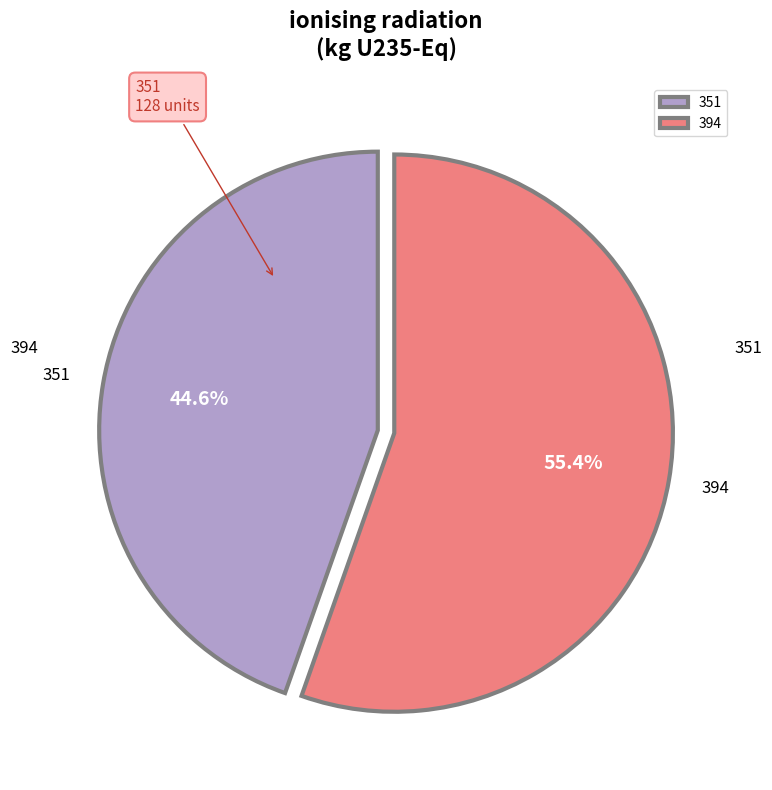

Is it true that 394 is 55% of the pie?

True